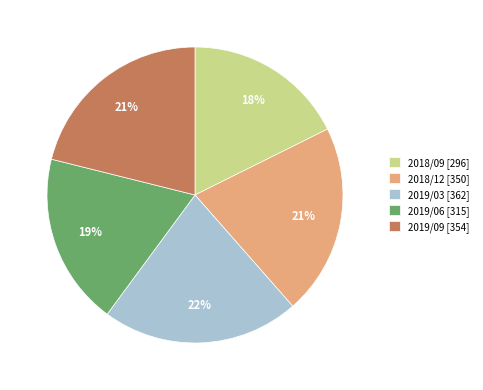

To the nearest percent, what is the difference between the largest and smallest slice percentages?

4%